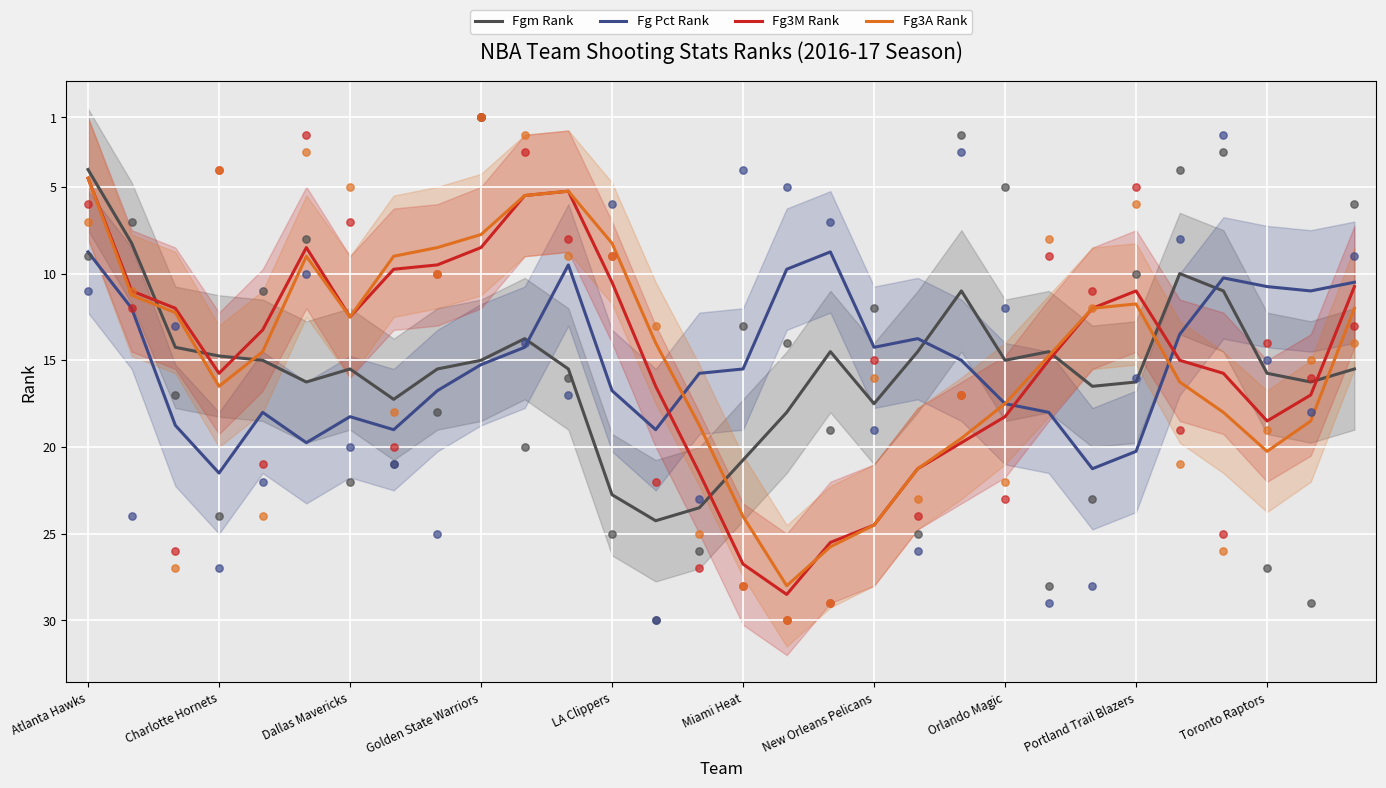

At how many categories does at least one series exceed 17?

22